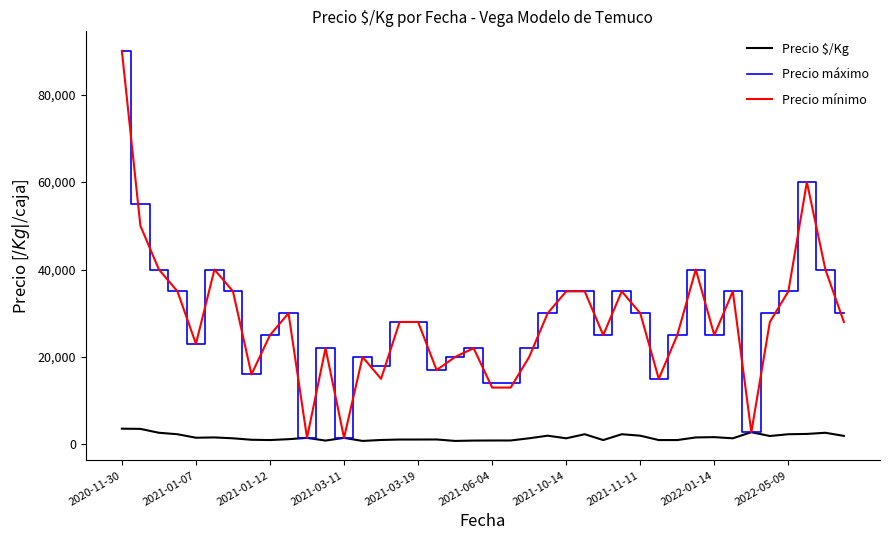

What is the greatest value displayed?

90000